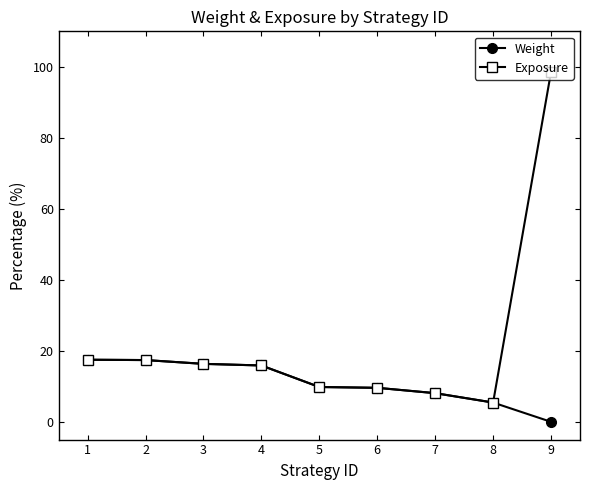

Does the chart display data point markers on the line(s)?

Yes